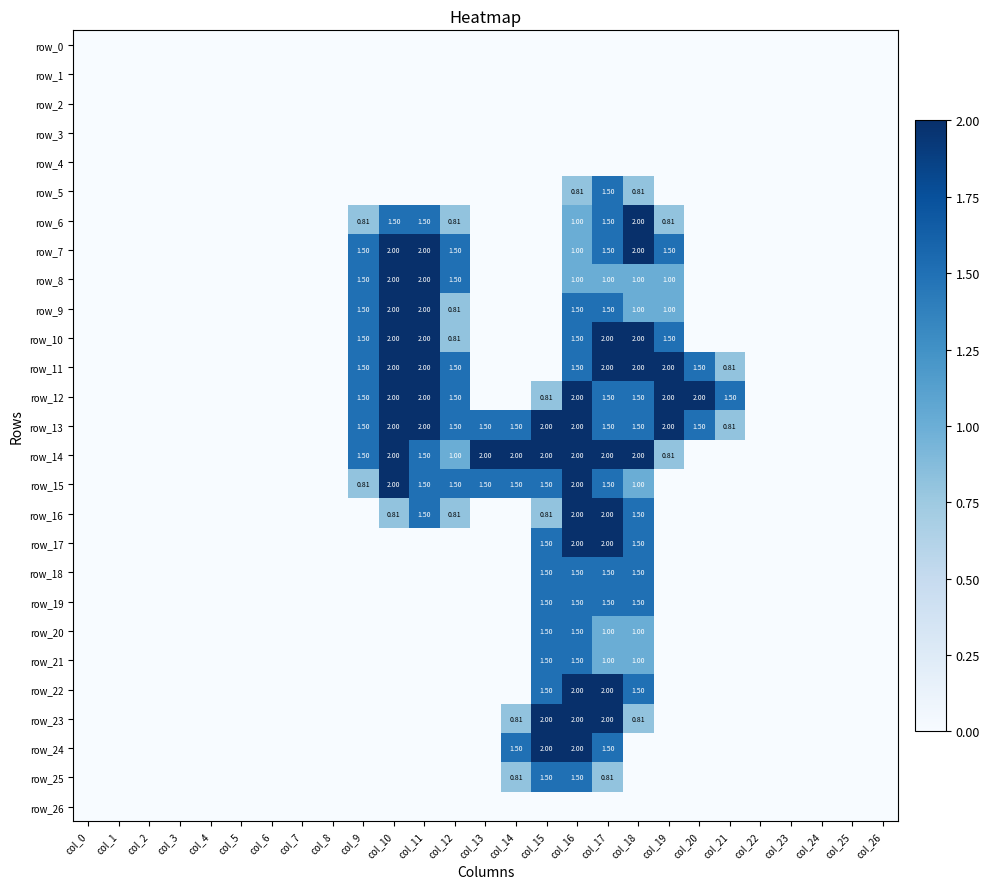

Reading left to right, transcribe all the data shown in this chart.

row_0: col_0=0.0	col_1=0.0	col_2=0.0	col_3=0.0	col_4=0.0	col_5=0.0	col_6=0.0	col_7=0.0	col_8=0.0	col_9=0.0	col_10=0.0	col_11=0.0	col_12=0.0	col_13=0.0	col_14=0.0	col_15=0.0	col_16=0.0	col_17=0.0	col_18=0.0	col_19=0.0	col_20=0.0	col_21=0.0	col_22=0.0	col_23=0.0	col_24=0.0	col_25=0.0	col_26=0.0
row_1: col_0=0.0	col_1=0.0	col_2=0.0	col_3=0.0	col_4=0.0	col_5=0.0	col_6=0.0	col_7=0.0	col_8=0.0	col_9=0.0	col_10=0.0	col_11=0.0	col_12=0.0	col_13=0.0	col_14=0.0	col_15=0.0	col_16=0.0	col_17=0.0	col_18=0.0	col_19=0.0	col_20=0.0	col_21=0.0	col_22=0.0	col_23=0.0	col_24=0.0	col_25=0.0	col_26=0.0
row_2: col_0=0.0	col_1=0.0	col_2=0.0	col_3=0.0	col_4=0.0	col_5=0.0	col_6=0.0	col_7=0.0	col_8=0.0	col_9=0.0	col_10=0.0	col_11=0.0	col_12=0.0	col_13=0.0	col_14=0.0	col_15=0.0	col_16=0.0	col_17=0.0	col_18=0.0	col_19=0.0	col_20=0.0	col_21=0.0	col_22=0.0	col_23=0.0	col_24=0.0	col_25=0.0	col_26=0.0
row_3: col_0=0.0	col_1=0.0	col_2=0.0	col_3=0.0	col_4=0.0	col_5=0.0	col_6=0.0	col_7=0.0	col_8=0.0	col_9=0.0	col_10=0.0	col_11=0.0	col_12=0.0	col_13=0.0	col_14=0.0	col_15=0.0	col_16=0.0	col_17=0.0	col_18=0.0	col_19=0.0	col_20=0.0	col_21=0.0	col_22=0.0	col_23=0.0	col_24=0.0	col_25=0.0	col_26=0.0
row_4: col_0=0.0	col_1=0.0	col_2=0.0	col_3=0.0	col_4=0.0	col_5=0.0	col_6=0.0	col_7=0.0	col_8=0.0	col_9=0.0	col_10=0.0	col_11=0.0	col_12=0.0	col_13=0.0	col_14=0.0	col_15=0.0	col_16=0.0	col_17=0.0	col_18=0.0	col_19=0.0	col_20=0.0	col_21=0.0	col_22=0.0	col_23=0.0	col_24=0.0	col_25=0.0	col_26=0.0
row_5: col_0=0.0	col_1=0.0	col_2=0.0	col_3=0.0	col_4=0.0	col_5=0.0	col_6=0.0	col_7=0.0	col_8=0.0	col_9=0.0	col_10=0.0	col_11=0.0	col_12=0.0	col_13=0.0	col_14=0.0	col_15=0.0	col_16=0.8	col_17=1.5	col_18=0.8	col_19=0.0	col_20=0.0	col_21=0.0	col_22=0.0	col_23=0.0	col_24=0.0	col_25=0.0	col_26=0.0
row_6: col_0=0.0	col_1=0.0	col_2=0.0	col_3=0.0	col_4=0.0	col_5=0.0	col_6=0.0	col_7=0.0	col_8=0.0	col_9=0.8	col_10=1.5	col_11=1.5	col_12=0.8	col_13=0.0	col_14=0.0	col_15=0.0	col_16=1.0	col_17=1.5	col_18=2.0	col_19=0.8	col_20=0.0	col_21=0.0	col_22=0.0	col_23=0.0	col_24=0.0	col_25=0.0	col_26=0.0
row_7: col_0=0.0	col_1=0.0	col_2=0.0	col_3=0.0	col_4=0.0	col_5=0.0	col_6=0.0	col_7=0.0	col_8=0.0	col_9=1.5	col_10=2.0	col_11=2.0	col_12=1.5	col_13=0.0	col_14=0.0	col_15=0.0	col_16=1.0	col_17=1.5	col_18=2.0	col_19=1.5	col_20=0.0	col_21=0.0	col_22=0.0	col_23=0.0	col_24=0.0	col_25=0.0	col_26=0.0
row_8: col_0=0.0	col_1=0.0	col_2=0.0	col_3=0.0	col_4=0.0	col_5=0.0	col_6=0.0	col_7=0.0	col_8=0.0	col_9=1.5	col_10=2.0	col_11=2.0	col_12=1.5	col_13=0.0	col_14=0.0	col_15=0.0	col_16=1.0	col_17=1.0	col_18=1.0	col_19=1.0	col_20=0.0	col_21=0.0	col_22=0.0	col_23=0.0	col_24=0.0	col_25=0.0	col_26=0.0
row_9: col_0=0.0	col_1=0.0	col_2=0.0	col_3=0.0	col_4=0.0	col_5=0.0	col_6=0.0	col_7=0.0	col_8=0.0	col_9=1.5	col_10=2.0	col_11=2.0	col_12=0.8	col_13=0.0	col_14=0.0	col_15=0.0	col_16=1.5	col_17=1.5	col_18=1.0	col_19=1.0	col_20=0.0	col_21=0.0	col_22=0.0	col_23=0.0	col_24=0.0	col_25=0.0	col_26=0.0
row_10: col_0=0.0	col_1=0.0	col_2=0.0	col_3=0.0	col_4=0.0	col_5=0.0	col_6=0.0	col_7=0.0	col_8=0.0	col_9=1.5	col_10=2.0	col_11=2.0	col_12=0.8	col_13=0.0	col_14=0.0	col_15=0.0	col_16=1.5	col_17=2.0	col_18=2.0	col_19=1.5	col_20=0.0	col_21=0.0	col_22=0.0	col_23=0.0	col_24=0.0	col_25=0.0	col_26=0.0
row_11: col_0=0.0	col_1=0.0	col_2=0.0	col_3=0.0	col_4=0.0	col_5=0.0	col_6=0.0	col_7=0.0	col_8=0.0	col_9=1.5	col_10=2.0	col_11=2.0	col_12=1.5	col_13=0.0	col_14=0.0	col_15=0.0	col_16=1.5	col_17=2.0	col_18=2.0	col_19=2.0	col_20=1.5	col_21=0.8	col_22=0.0	col_23=0.0	col_24=0.0	col_25=0.0	col_26=0.0
row_12: col_0=0.0	col_1=0.0	col_2=0.0	col_3=0.0	col_4=0.0	col_5=0.0	col_6=0.0	col_7=0.0	col_8=0.0	col_9=1.5	col_10=2.0	col_11=2.0	col_12=1.5	col_13=0.0	col_14=0.0	col_15=0.8	col_16=2.0	col_17=1.5	col_18=1.5	col_19=2.0	col_20=2.0	col_21=1.5	col_22=0.0	col_23=0.0	col_24=0.0	col_25=0.0	col_26=0.0
row_13: col_0=0.0	col_1=0.0	col_2=0.0	col_3=0.0	col_4=0.0	col_5=0.0	col_6=0.0	col_7=0.0	col_8=0.0	col_9=1.5	col_10=2.0	col_11=2.0	col_12=1.5	col_13=1.5	col_14=1.5	col_15=2.0	col_16=2.0	col_17=1.5	col_18=1.5	col_19=2.0	col_20=1.5	col_21=0.8	col_22=0.0	col_23=0.0	col_24=0.0	col_25=0.0	col_26=0.0
row_14: col_0=0.0	col_1=0.0	col_2=0.0	col_3=0.0	col_4=0.0	col_5=0.0	col_6=0.0	col_7=0.0	col_8=0.0	col_9=1.5	col_10=2.0	col_11=1.5	col_12=1.0	col_13=2.0	col_14=2.0	col_15=2.0	col_16=2.0	col_17=2.0	col_18=2.0	col_19=0.8	col_20=0.0	col_21=0.0	col_22=0.0	col_23=0.0	col_24=0.0	col_25=0.0	col_26=0.0
row_15: col_0=0.0	col_1=0.0	col_2=0.0	col_3=0.0	col_4=0.0	col_5=0.0	col_6=0.0	col_7=0.0	col_8=0.0	col_9=0.8	col_10=2.0	col_11=1.5	col_12=1.5	col_13=1.5	col_14=1.5	col_15=1.5	col_16=2.0	col_17=1.5	col_18=1.0	col_19=0.0	col_20=0.0	col_21=0.0	col_22=0.0	col_23=0.0	col_24=0.0	col_25=0.0	col_26=0.0
row_16: col_0=0.0	col_1=0.0	col_2=0.0	col_3=0.0	col_4=0.0	col_5=0.0	col_6=0.0	col_7=0.0	col_8=0.0	col_9=0.0	col_10=0.8	col_11=1.5	col_12=0.8	col_13=0.0	col_14=0.0	col_15=0.8	col_16=2.0	col_17=2.0	col_18=1.5	col_19=0.0	col_20=0.0	col_21=0.0	col_22=0.0	col_23=0.0	col_24=0.0	col_25=0.0	col_26=0.0
row_17: col_0=0.0	col_1=0.0	col_2=0.0	col_3=0.0	col_4=0.0	col_5=0.0	col_6=0.0	col_7=0.0	col_8=0.0	col_9=0.0	col_10=0.0	col_11=0.0	col_12=0.0	col_13=0.0	col_14=0.0	col_15=1.5	col_16=2.0	col_17=2.0	col_18=1.5	col_19=0.0	col_20=0.0	col_21=0.0	col_22=0.0	col_23=0.0	col_24=0.0	col_25=0.0	col_26=0.0
row_18: col_0=0.0	col_1=0.0	col_2=0.0	col_3=0.0	col_4=0.0	col_5=0.0	col_6=0.0	col_7=0.0	col_8=0.0	col_9=0.0	col_10=0.0	col_11=0.0	col_12=0.0	col_13=0.0	col_14=0.0	col_15=1.5	col_16=1.5	col_17=1.5	col_18=1.5	col_19=0.0	col_20=0.0	col_21=0.0	col_22=0.0	col_23=0.0	col_24=0.0	col_25=0.0	col_26=0.0
row_19: col_0=0.0	col_1=0.0	col_2=0.0	col_3=0.0	col_4=0.0	col_5=0.0	col_6=0.0	col_7=0.0	col_8=0.0	col_9=0.0	col_10=0.0	col_11=0.0	col_12=0.0	col_13=0.0	col_14=0.0	col_15=1.5	col_16=1.5	col_17=1.5	col_18=1.5	col_19=0.0	col_20=0.0	col_21=0.0	col_22=0.0	col_23=0.0	col_24=0.0	col_25=0.0	col_26=0.0
row_20: col_0=0.0	col_1=0.0	col_2=0.0	col_3=0.0	col_4=0.0	col_5=0.0	col_6=0.0	col_7=0.0	col_8=0.0	col_9=0.0	col_10=0.0	col_11=0.0	col_12=0.0	col_13=0.0	col_14=0.0	col_15=1.5	col_16=1.5	col_17=1.0	col_18=1.0	col_19=0.0	col_20=0.0	col_21=0.0	col_22=0.0	col_23=0.0	col_24=0.0	col_25=0.0	col_26=0.0
row_21: col_0=0.0	col_1=0.0	col_2=0.0	col_3=0.0	col_4=0.0	col_5=0.0	col_6=0.0	col_7=0.0	col_8=0.0	col_9=0.0	col_10=0.0	col_11=0.0	col_12=0.0	col_13=0.0	col_14=0.0	col_15=1.5	col_16=1.5	col_17=1.0	col_18=1.0	col_19=0.0	col_20=0.0	col_21=0.0	col_22=0.0	col_23=0.0	col_24=0.0	col_25=0.0	col_26=0.0
row_22: col_0=0.0	col_1=0.0	col_2=0.0	col_3=0.0	col_4=0.0	col_5=0.0	col_6=0.0	col_7=0.0	col_8=0.0	col_9=0.0	col_10=0.0	col_11=0.0	col_12=0.0	col_13=0.0	col_14=0.0	col_15=1.5	col_16=2.0	col_17=2.0	col_18=1.5	col_19=0.0	col_20=0.0	col_21=0.0	col_22=0.0	col_23=0.0	col_24=0.0	col_25=0.0	col_26=0.0
row_23: col_0=0.0	col_1=0.0	col_2=0.0	col_3=0.0	col_4=0.0	col_5=0.0	col_6=0.0	col_7=0.0	col_8=0.0	col_9=0.0	col_10=0.0	col_11=0.0	col_12=0.0	col_13=0.0	col_14=0.8	col_15=2.0	col_16=2.0	col_17=2.0	col_18=0.8	col_19=0.0	col_20=0.0	col_21=0.0	col_22=0.0	col_23=0.0	col_24=0.0	col_25=0.0	col_26=0.0
row_24: col_0=0.0	col_1=0.0	col_2=0.0	col_3=0.0	col_4=0.0	col_5=0.0	col_6=0.0	col_7=0.0	col_8=0.0	col_9=0.0	col_10=0.0	col_11=0.0	col_12=0.0	col_13=0.0	col_14=1.5	col_15=2.0	col_16=2.0	col_17=1.5	col_18=0.0	col_19=0.0	col_20=0.0	col_21=0.0	col_22=0.0	col_23=0.0	col_24=0.0	col_25=0.0	col_26=0.0
row_25: col_0=0.0	col_1=0.0	col_2=0.0	col_3=0.0	col_4=0.0	col_5=0.0	col_6=0.0	col_7=0.0	col_8=0.0	col_9=0.0	col_10=0.0	col_11=0.0	col_12=0.0	col_13=0.0	col_14=0.8	col_15=1.5	col_16=1.5	col_17=0.8	col_18=0.0	col_19=0.0	col_20=0.0	col_21=0.0	col_22=0.0	col_23=0.0	col_24=0.0	col_25=0.0	col_26=0.0
row_26: col_0=0.0	col_1=0.0	col_2=0.0	col_3=0.0	col_4=0.0	col_5=0.0	col_6=0.0	col_7=0.0	col_8=0.0	col_9=0.0	col_10=0.0	col_11=0.0	col_12=0.0	col_13=0.0	col_14=0.0	col_15=0.0	col_16=0.0	col_17=0.0	col_18=0.0	col_19=0.0	col_20=0.0	col_21=0.0	col_22=0.0	col_23=0.0	col_24=0.0	col_25=0.0	col_26=0.0